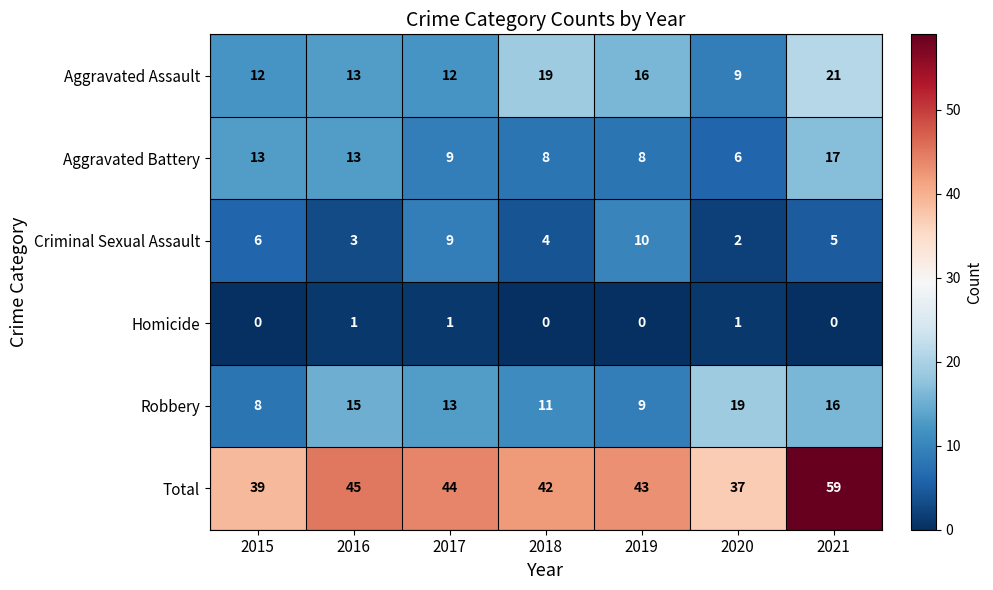

Which series changed the most between 2015 and 2020?

Robbery